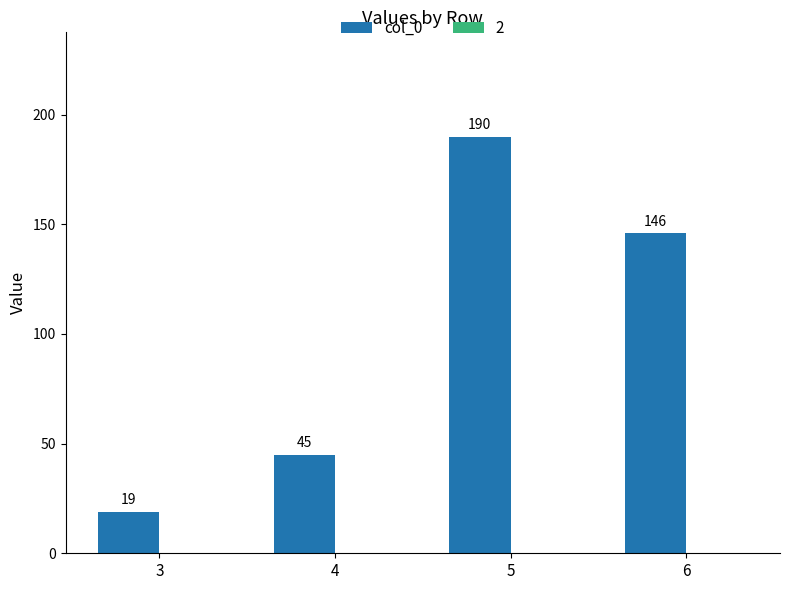

Reading right to left, list all the values displayed in this chart.

146	190	45	19